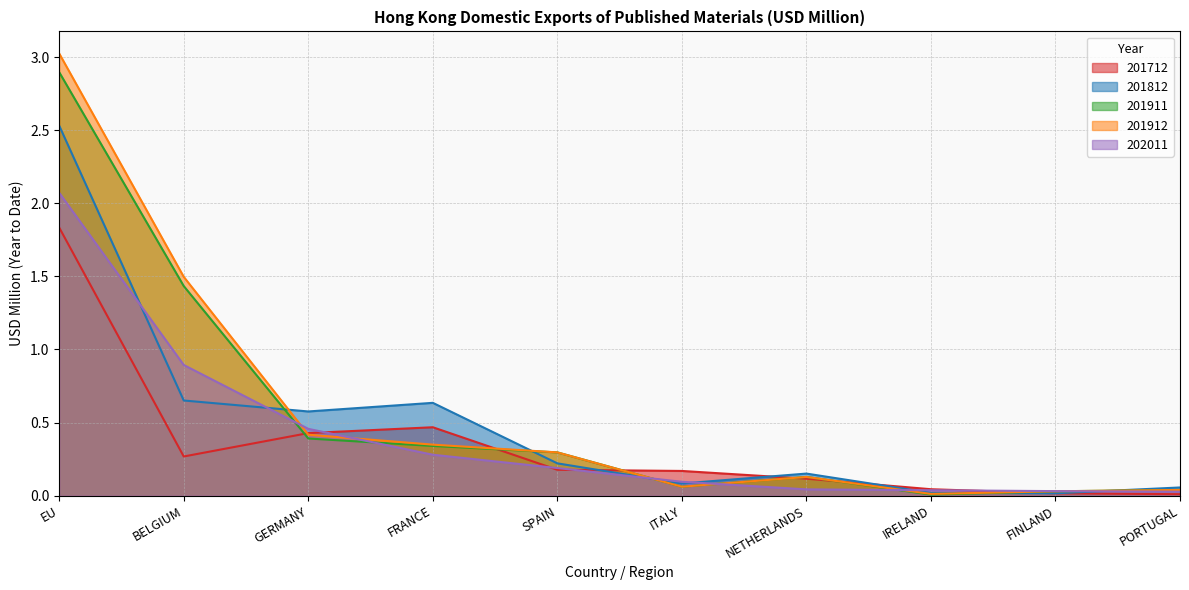

Reading left to right, what are all the values shown in this chart?

201712: 1.8	0.3	0.4	0.5	0.2	0.2	0.1	0.0	0.0	0.0
201812: 2.5	0.7	0.6	0.6	0.2	0.1	0.2	0.0	0.0	0.1
201911: 2.9	1.4	0.4	0.3	0.3	0.1	0.1	0.0	0.0	0.0
201912: 3.0	1.5	0.4	0.3	0.3	0.1	0.1	0.0	0.0	0.0
202011: 2.1	0.9	0.5	0.3	0.2	0.1	0.0	0.0	0.0	0.0